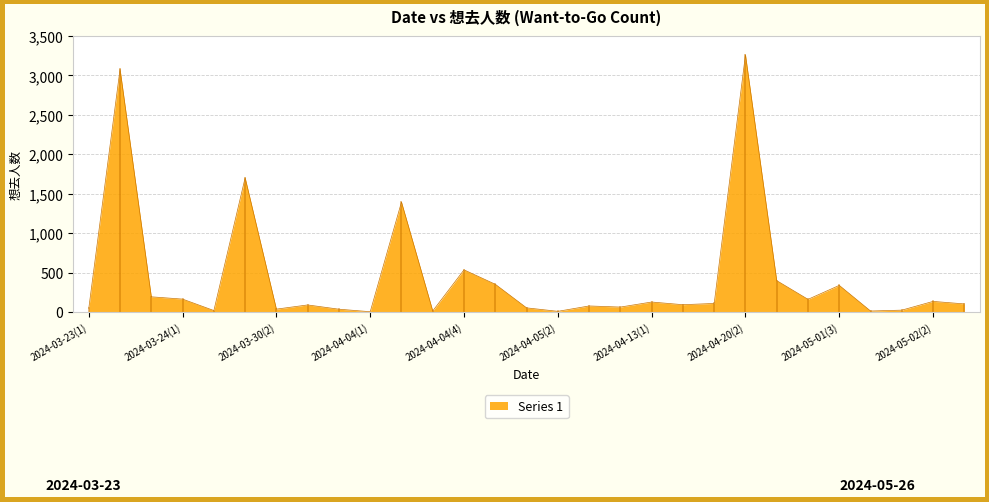

What is the difference between the maximum and minimum values?

3259